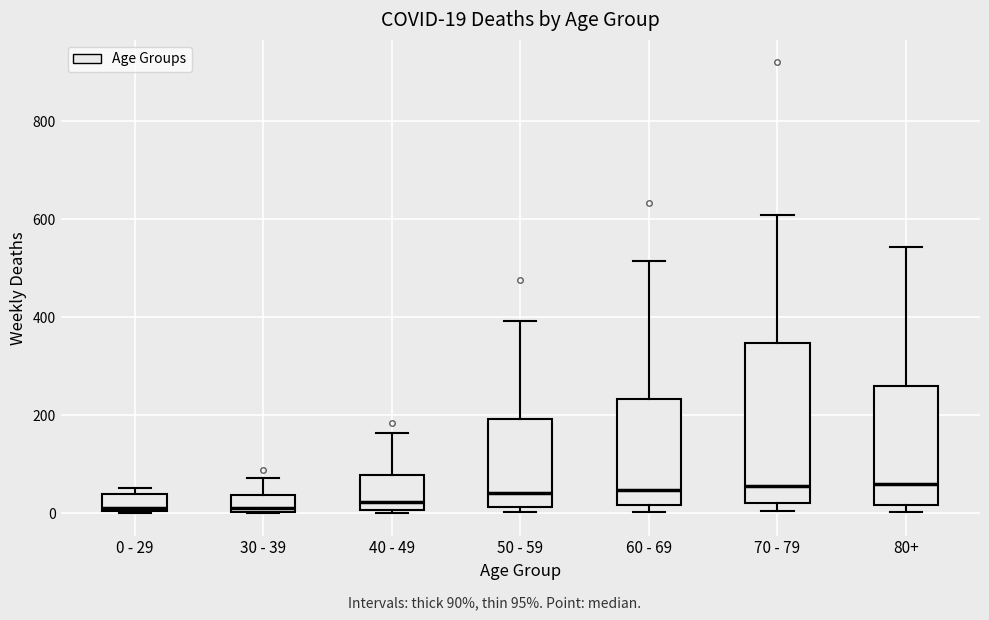

Which box is the tallest, from its lower edge to its upper edge?

70 - 79